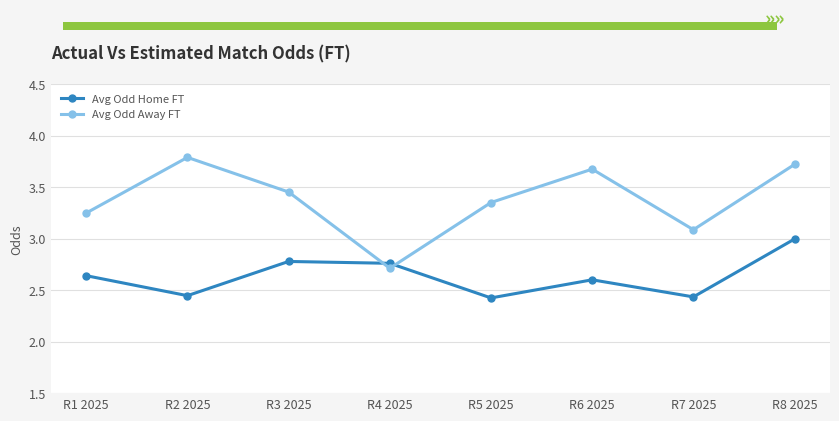

What is the total value across all series at R6 2025?

6.3